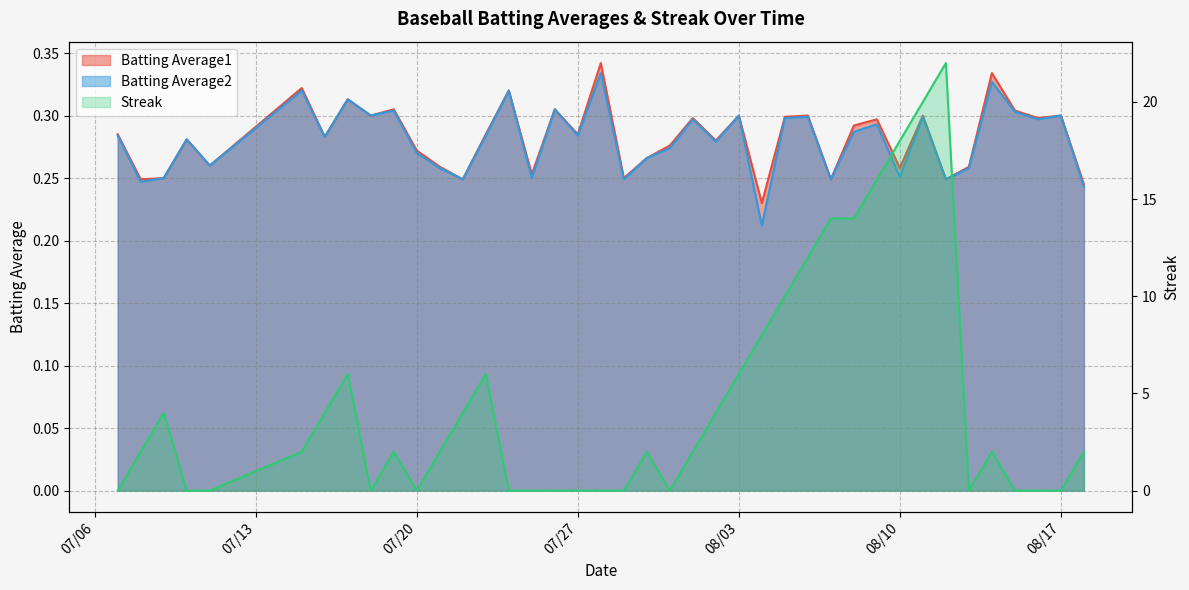

Between 2010-08-10 and 2010-07-15, which is larger?

2010-07-15